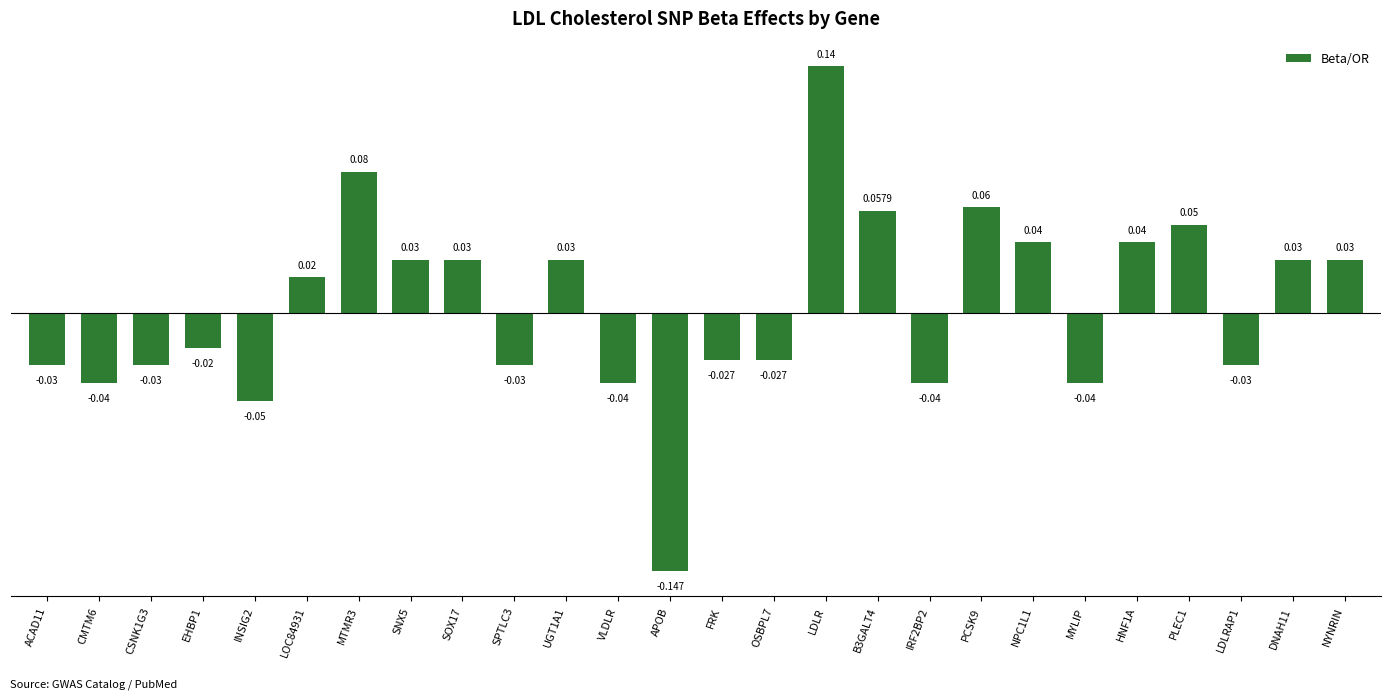

At which category does the chart reach its minimum across all series?

APOB